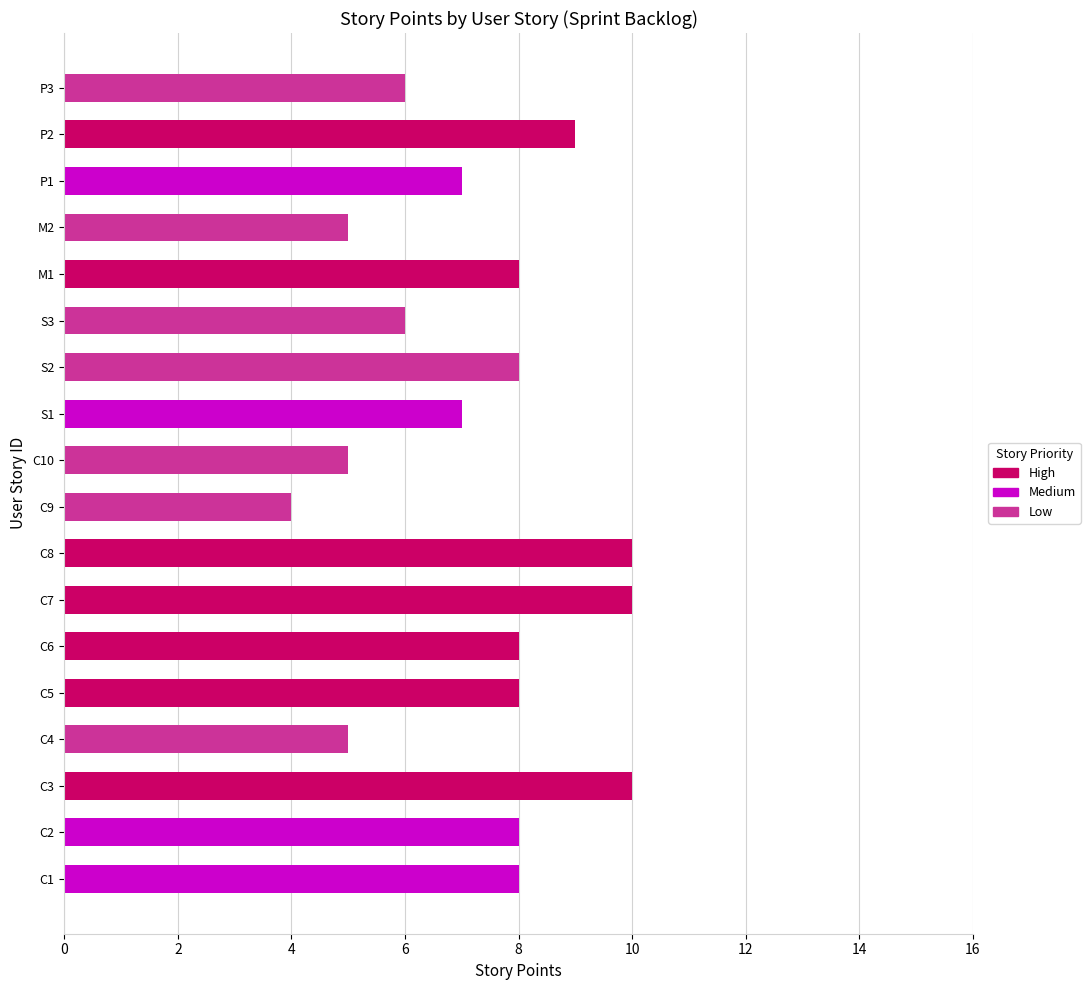

At which category does the chart reach its minimum across all series?

C9